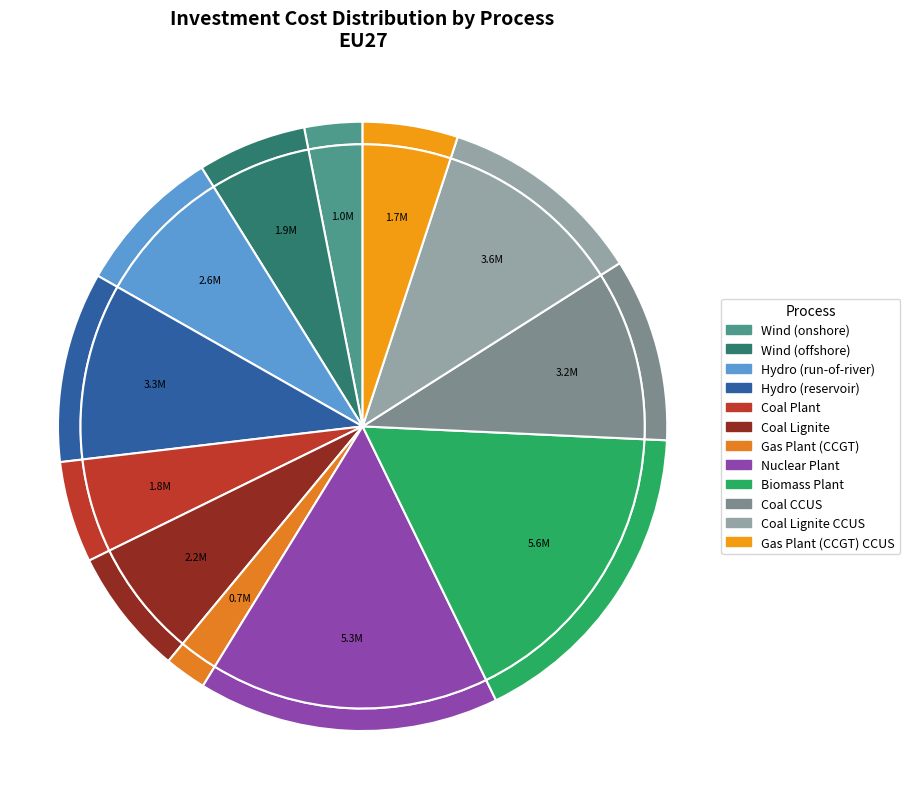

Count the number of slices in the pie.

12